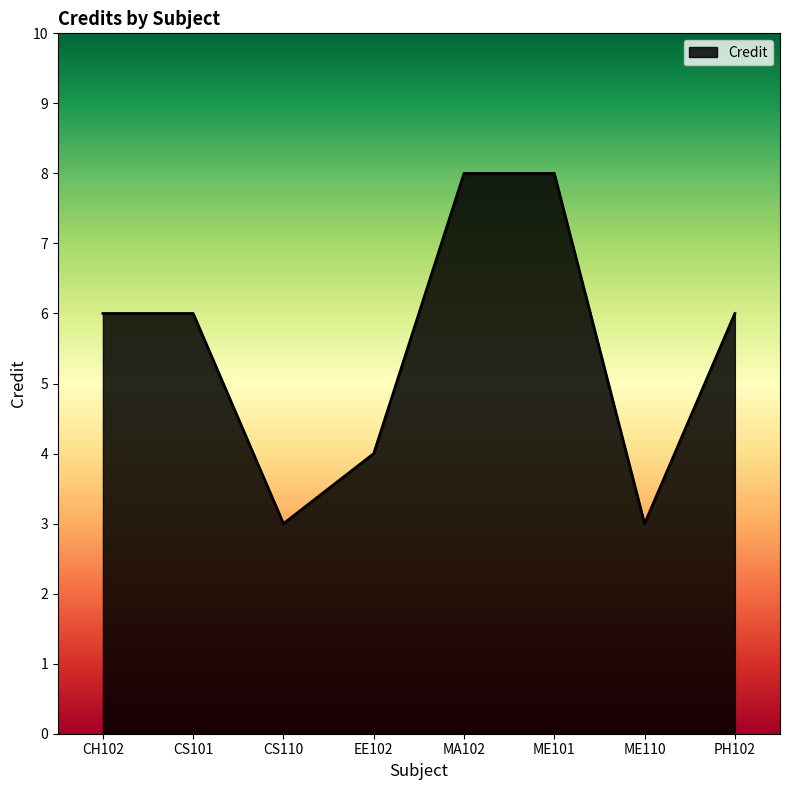

What is the greatest value displayed?

8